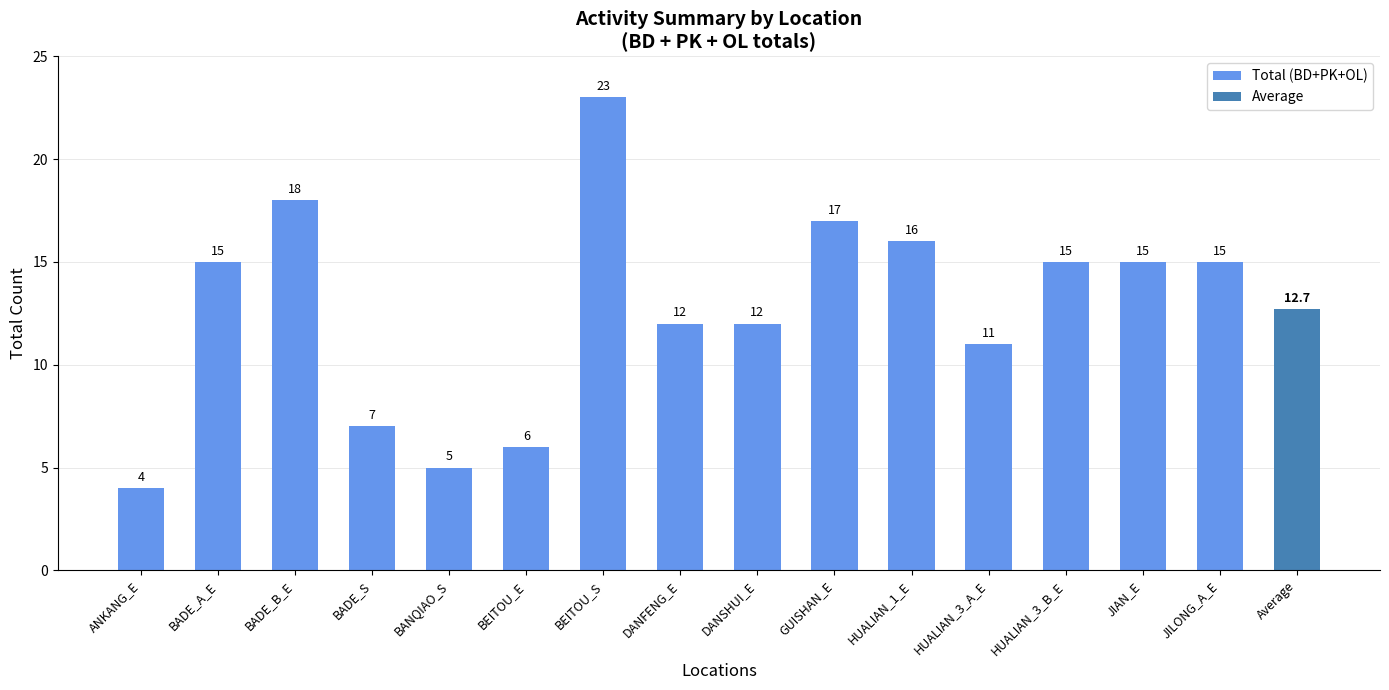

How many values are below 15?

7